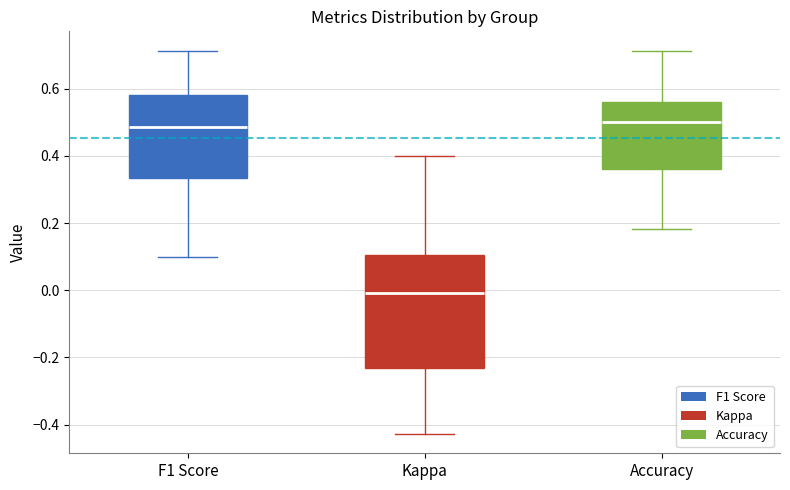

Where does the median line of the box for F1 Score sit on the y-axis? The values are not printed on the chart, so give them approximately, as read against the axis.

0.48